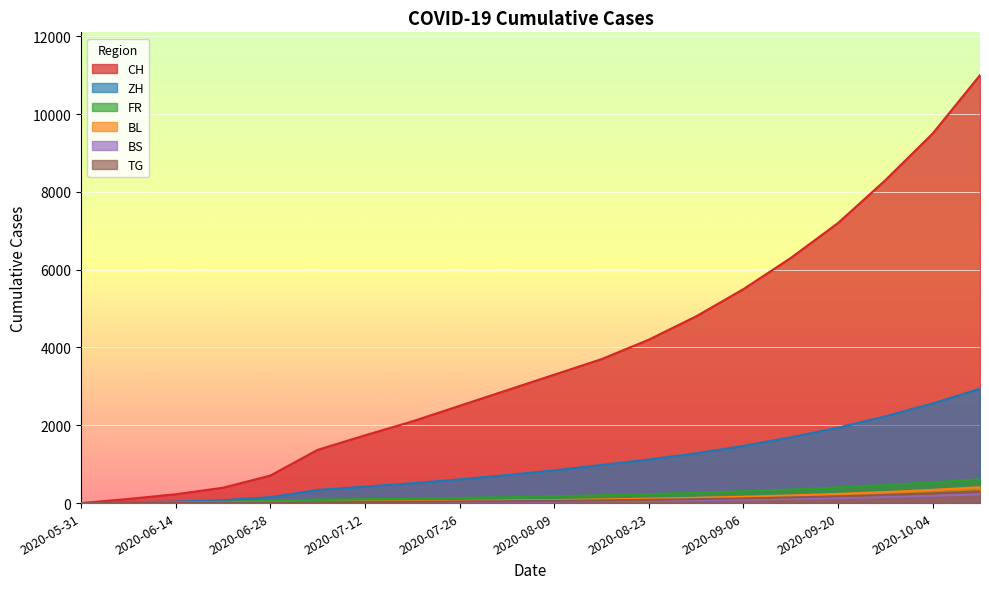

What is the total value across all series at 2020-08-23?

5811